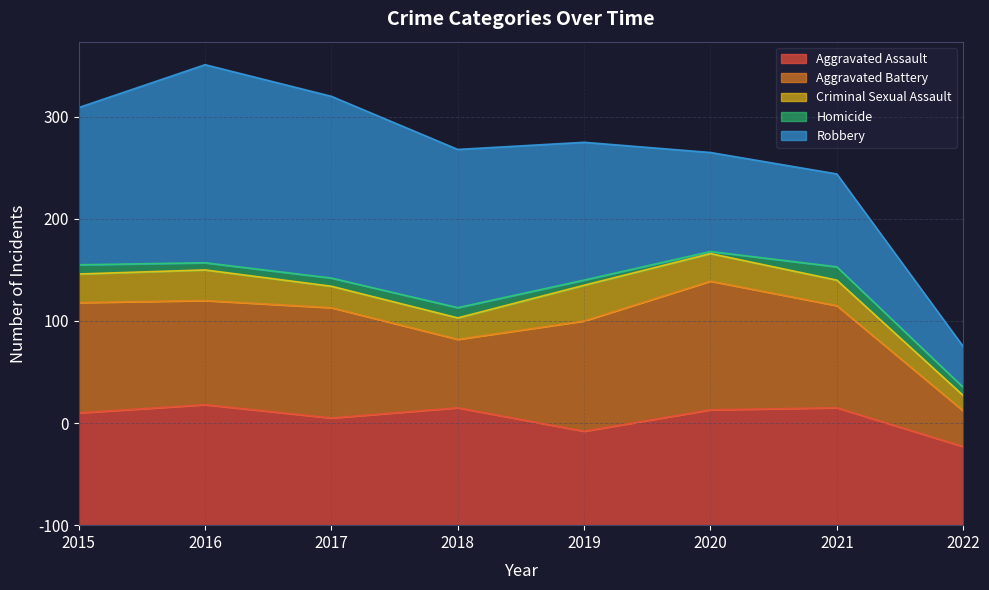

True or false: Criminal Sexual Assault and Robbery intersect in this chart.

False